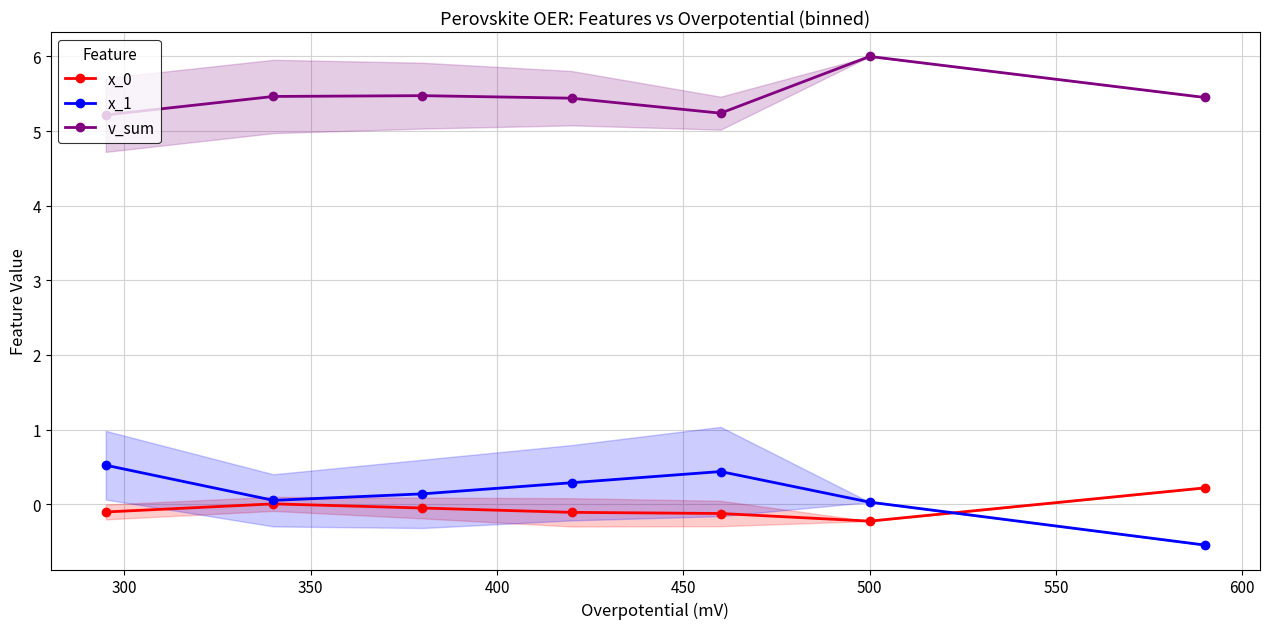

What is the value of the v_sum point at the 2nd from the left?

5.5